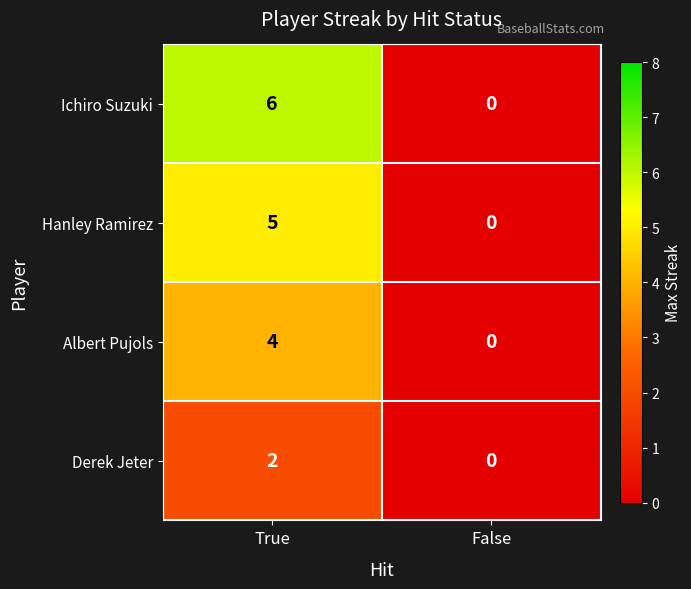

Between True and False, which series saw the biggest shift?

Ichiro Suzuki